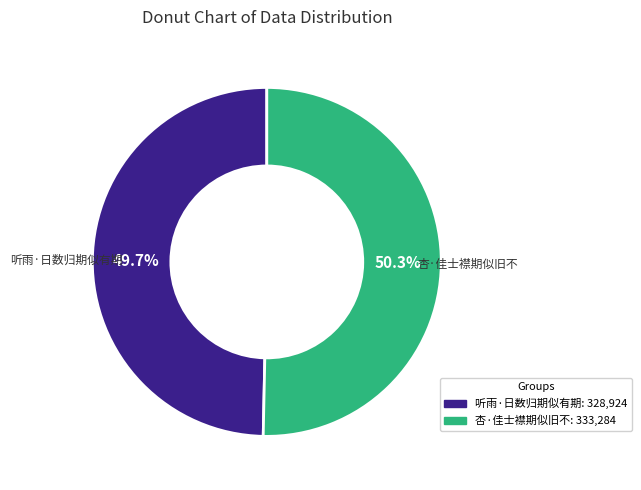

Approximately how many times larger is the value at 杏·佳士襟期似旧不 compared to 听雨·日数归期似有期?

1.0